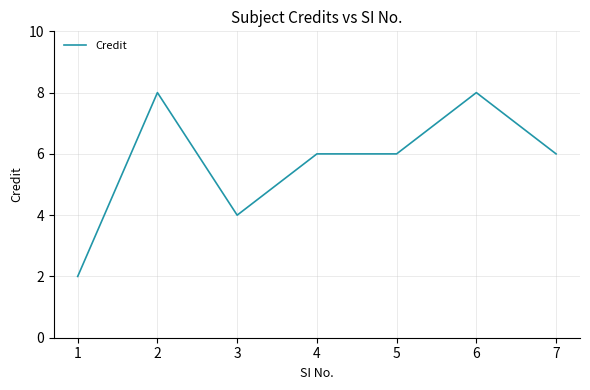

What is the change in value from 3 to 4?

+2